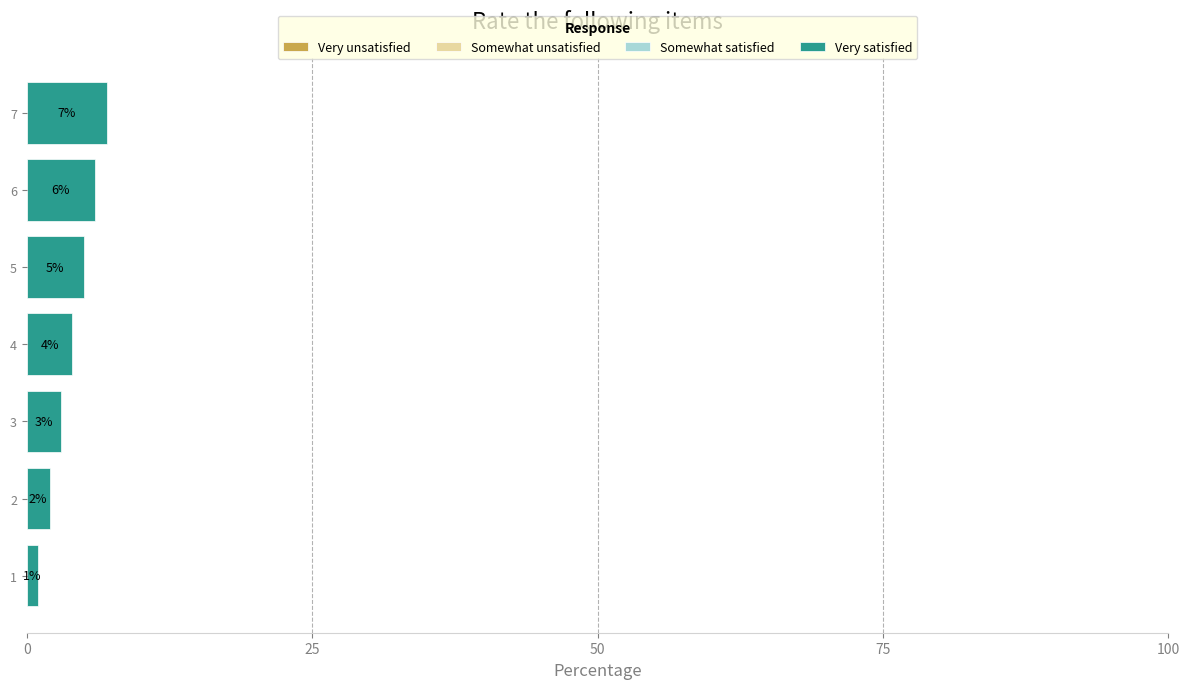

The value at 5 is 5. True or false?

True